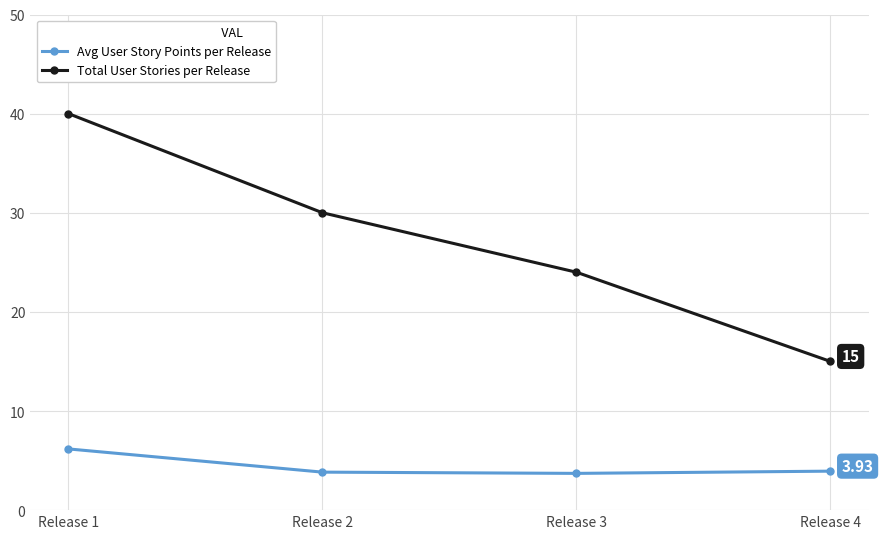

At how many categories does at least one series exceed 6?

4